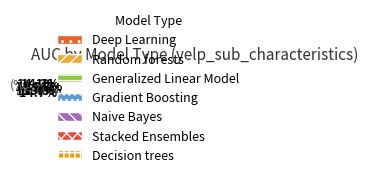

Count the number of slices in the pie.

7